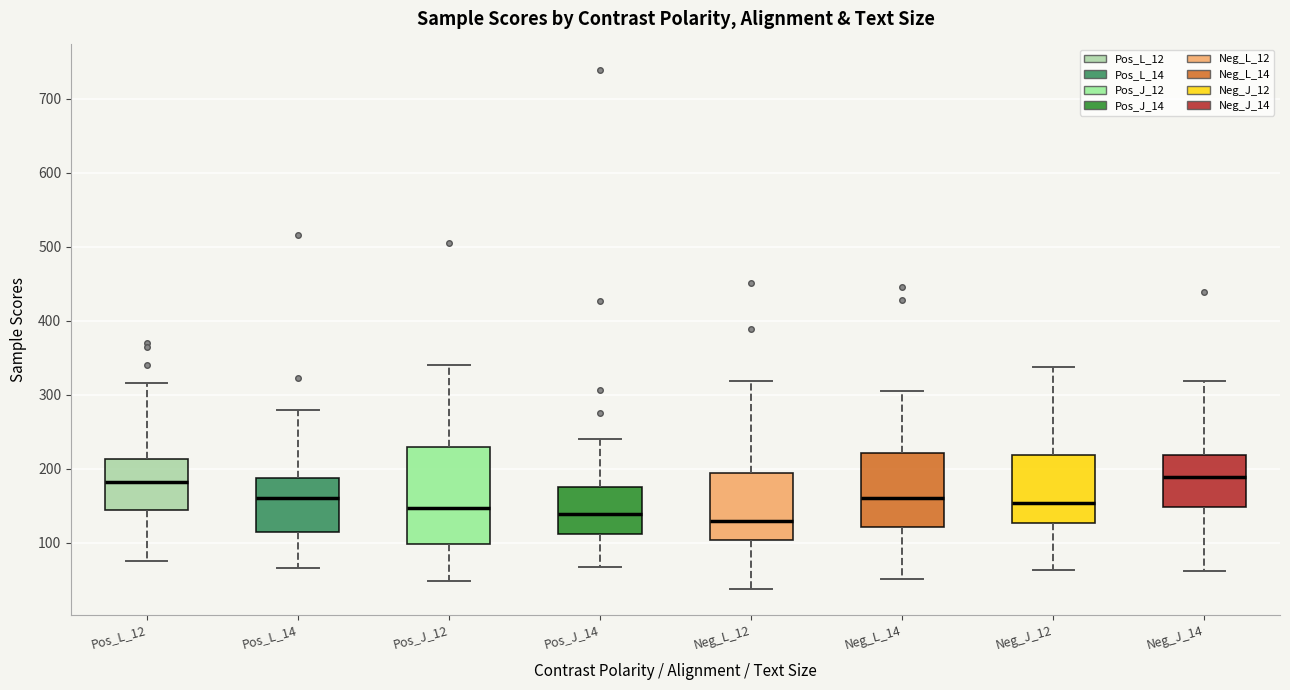

Where is the lower edge of the box for Pos_J_12 on the y-axis? The values are not printed on the chart, so give them approximately, as read against the axis.

100